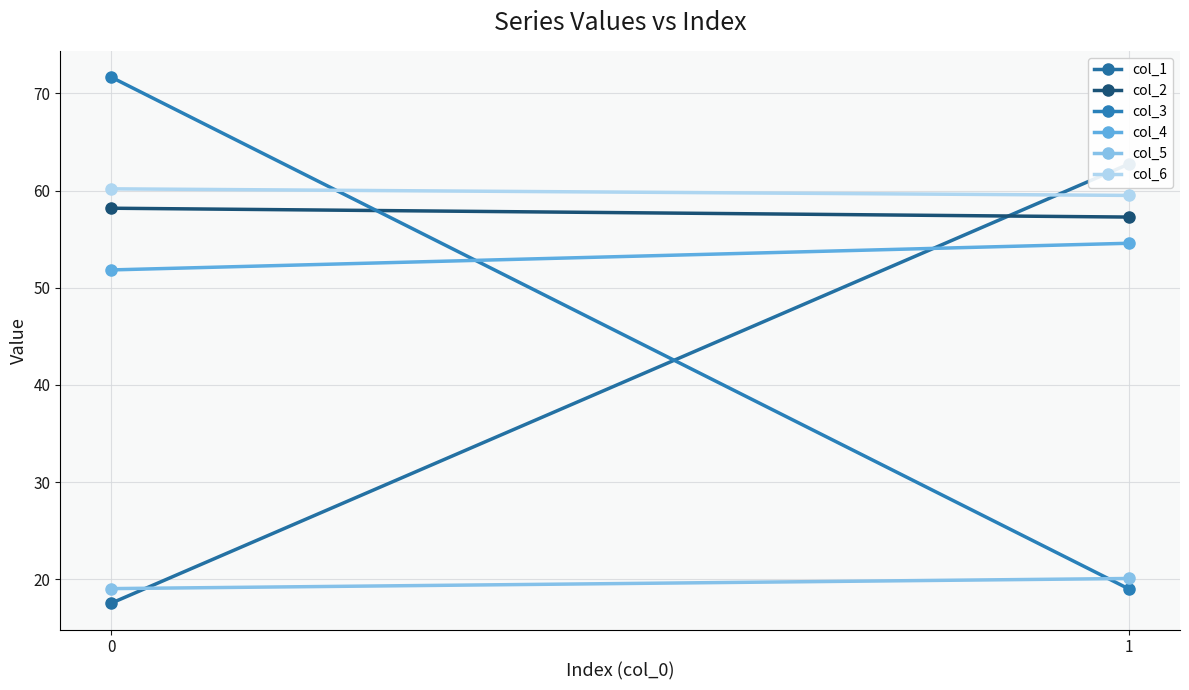

Reading left to right, extract all data points from this chart.

col_1: 0=17.5	1=62.7
col_2: 0=58.2	1=57.3
col_3: 0=71.7	1=19.0
col_4: 0=51.8	1=54.6
col_5: 0=19.0	1=20.1
col_6: 0=60.2	1=59.5